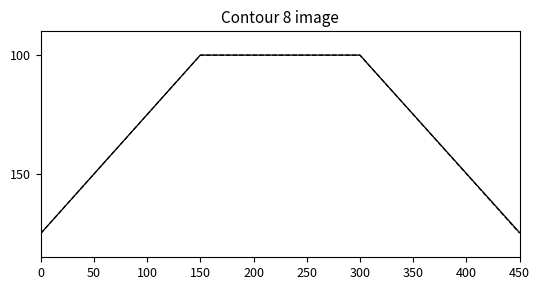

What is the maximum value shown in the chart?

175.0